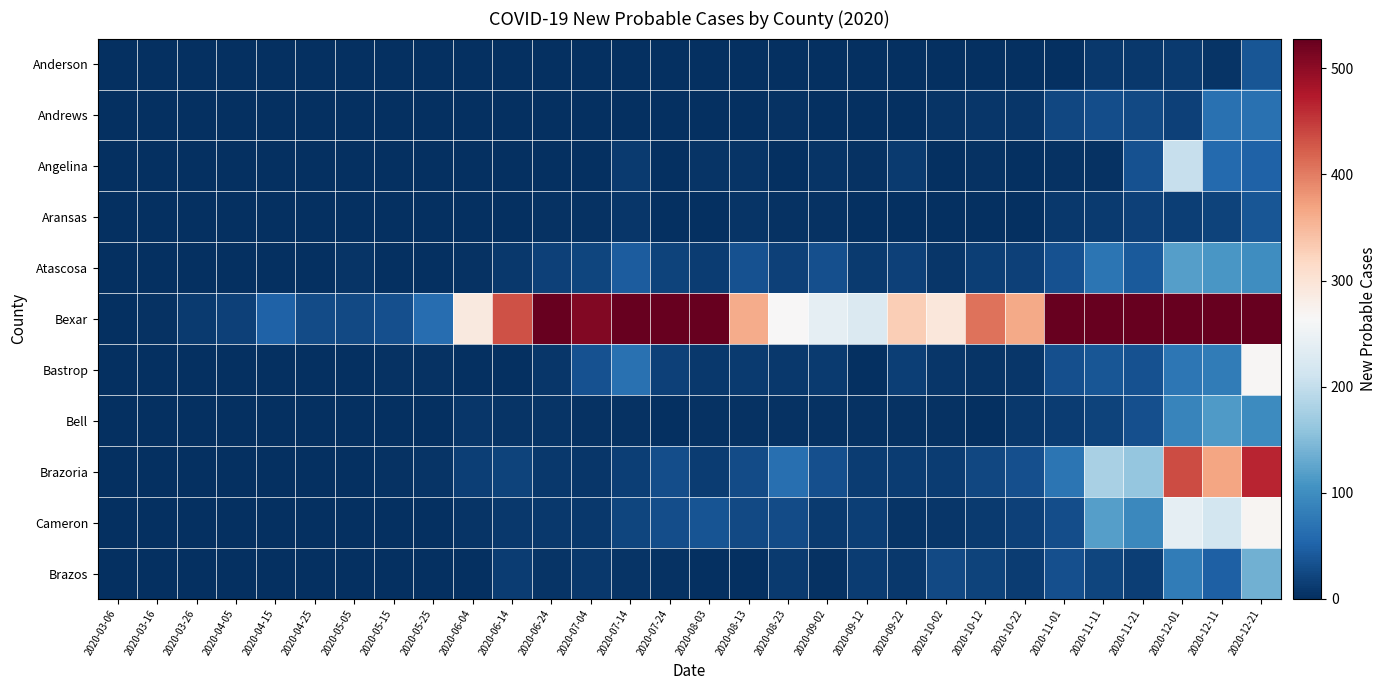

At 2020-07-14, list the series in order from smallest to largest.

Anderson, Andrews, Bell, Brazos, Aransas, Angelina, Brazoria, Cameron, Atascosa, Bastrop, Bexar